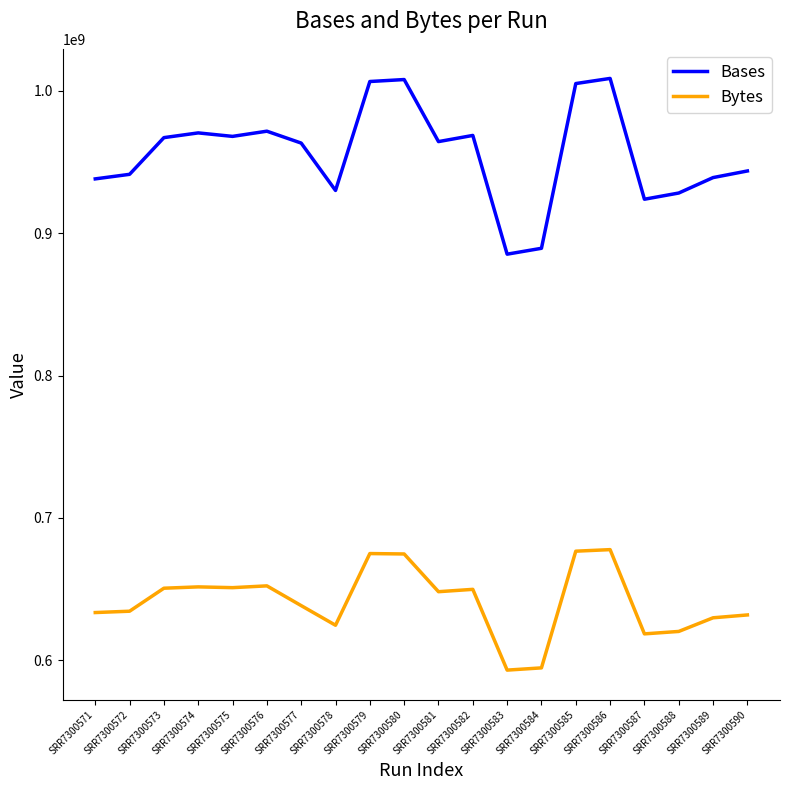

Does the chart have visible grid lines?

No